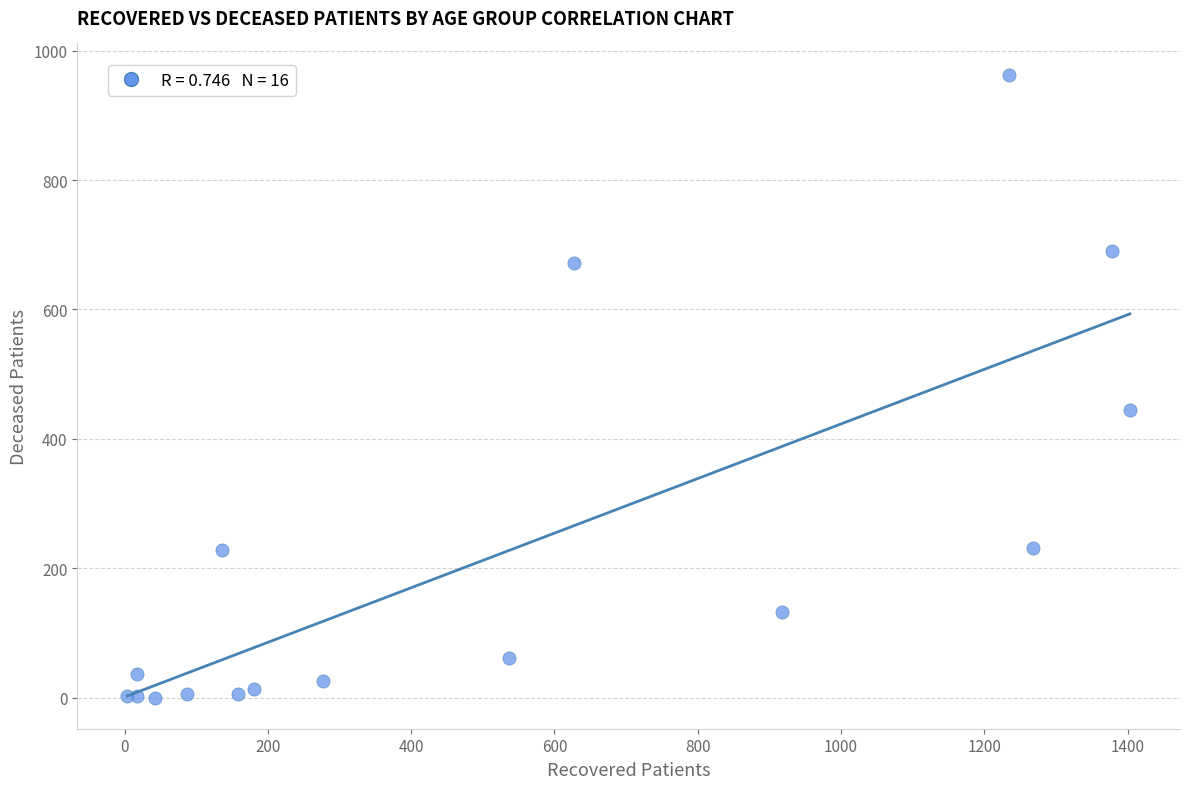

What Y value in the scatter plot is closest to 481?

444